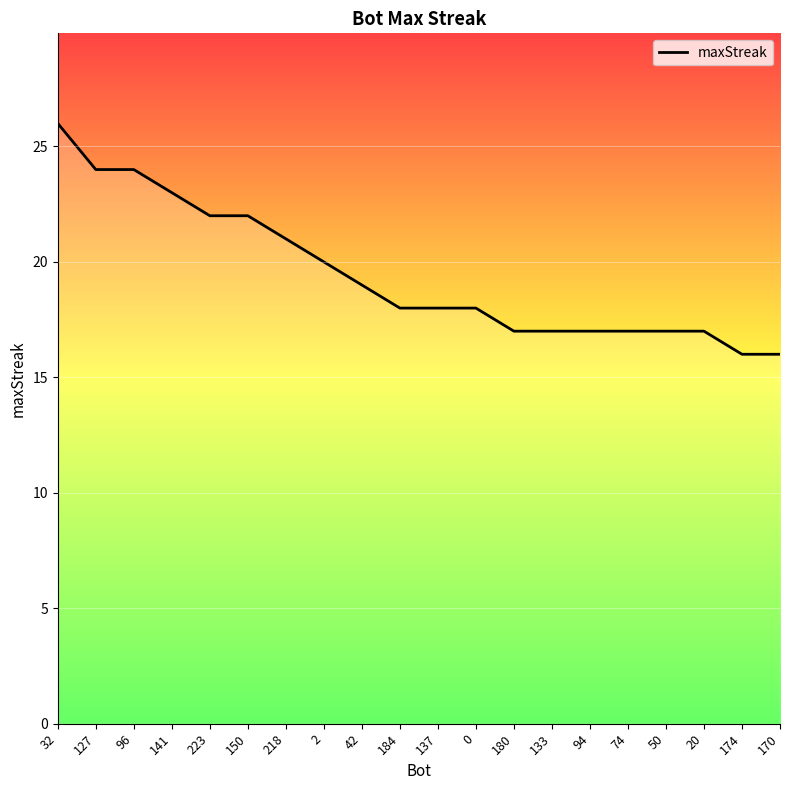

Between 184 and 50, which is larger?

184